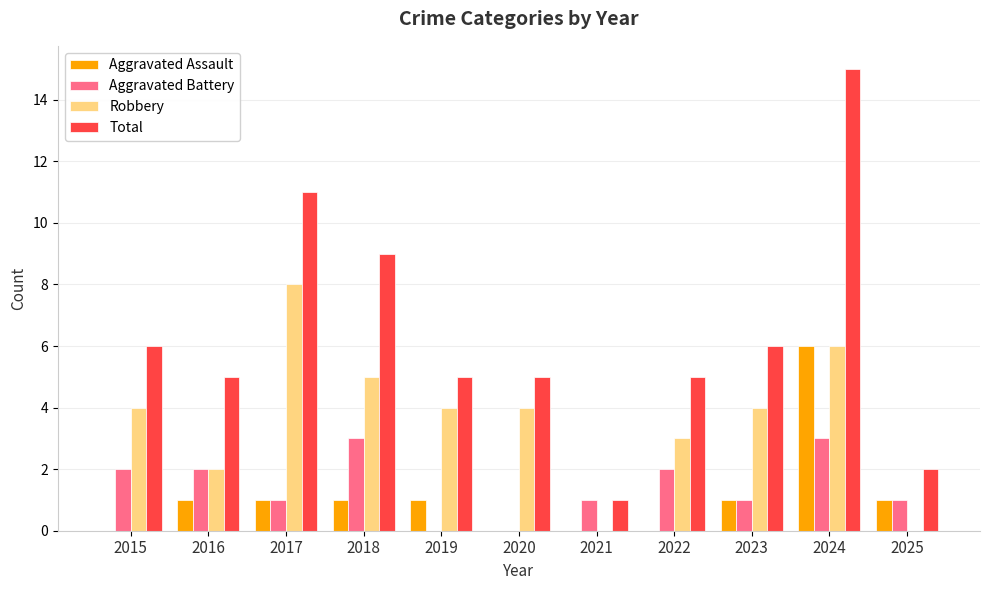

Reading right to left, list all the values displayed in this chart.

Aggravated Assault: 1	6	1	0	0	0	1	1	1	1	0
Aggravated Battery: 1	3	1	2	1	0	0	3	1	2	2
Robbery: 0	6	4	3	0	4	4	5	8	2	4
Total: 2	15	6	5	1	5	5	9	11	5	6